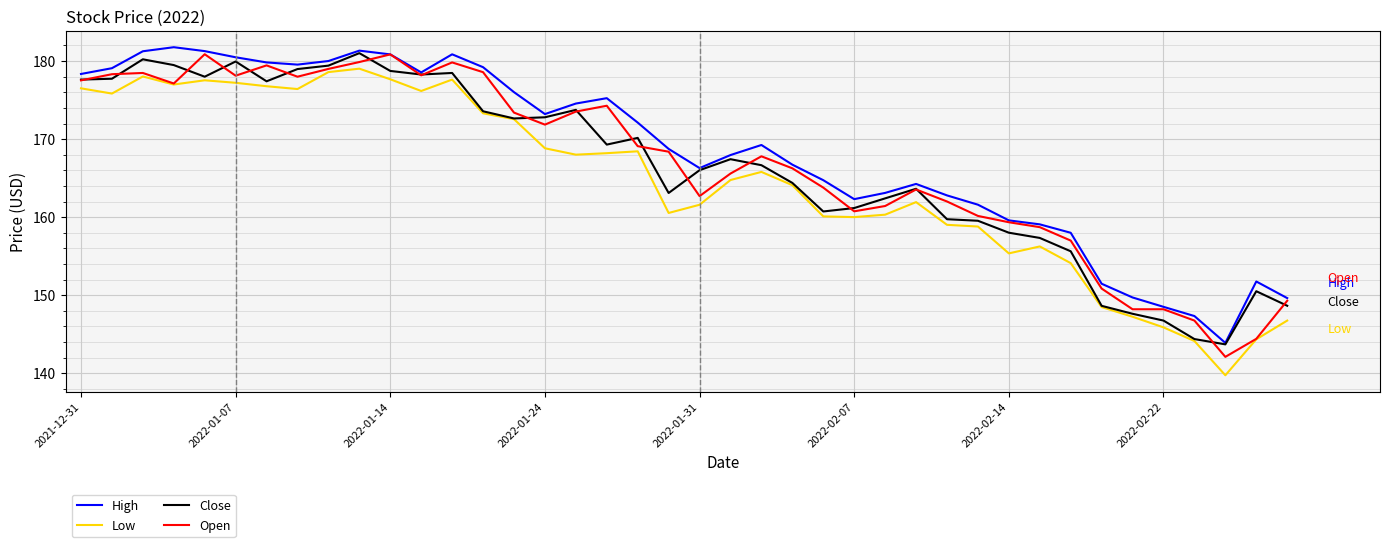

What is the lowest value of the High series?

143.9